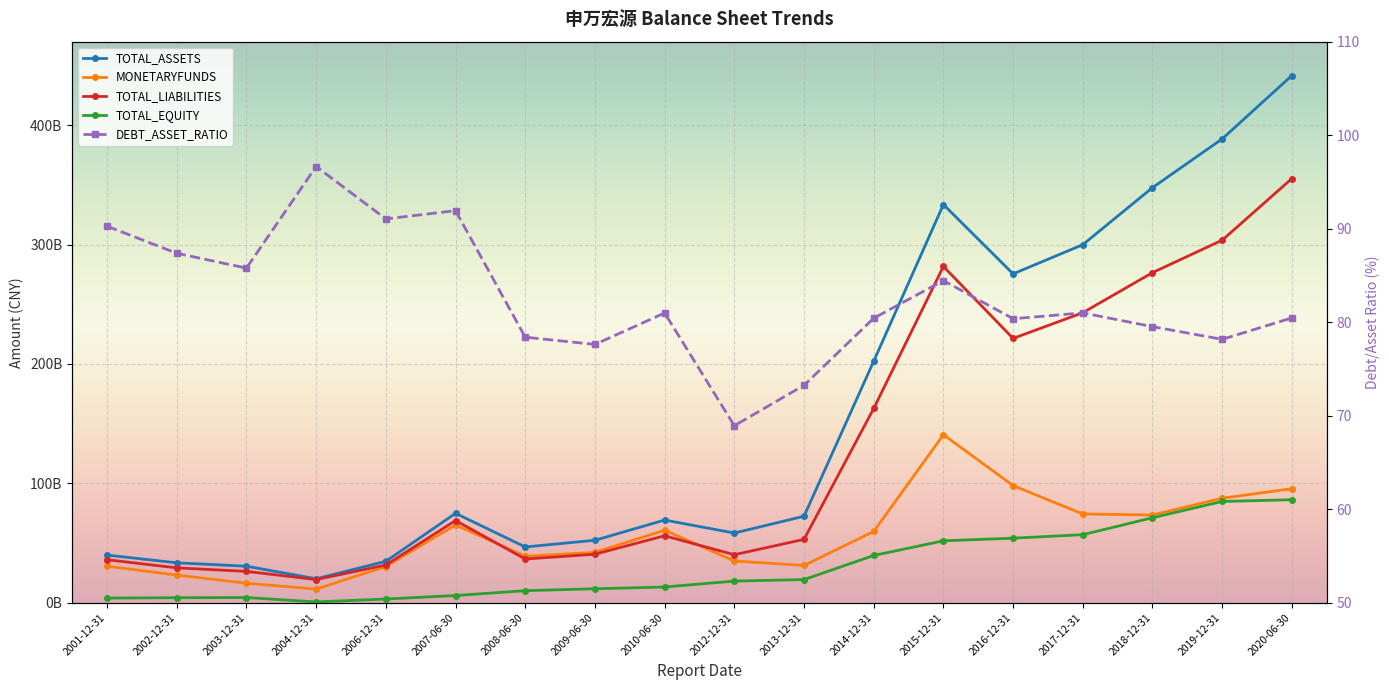

Where is TOTAL_ASSETS nearest to the value 230859307337?

2014-12-31